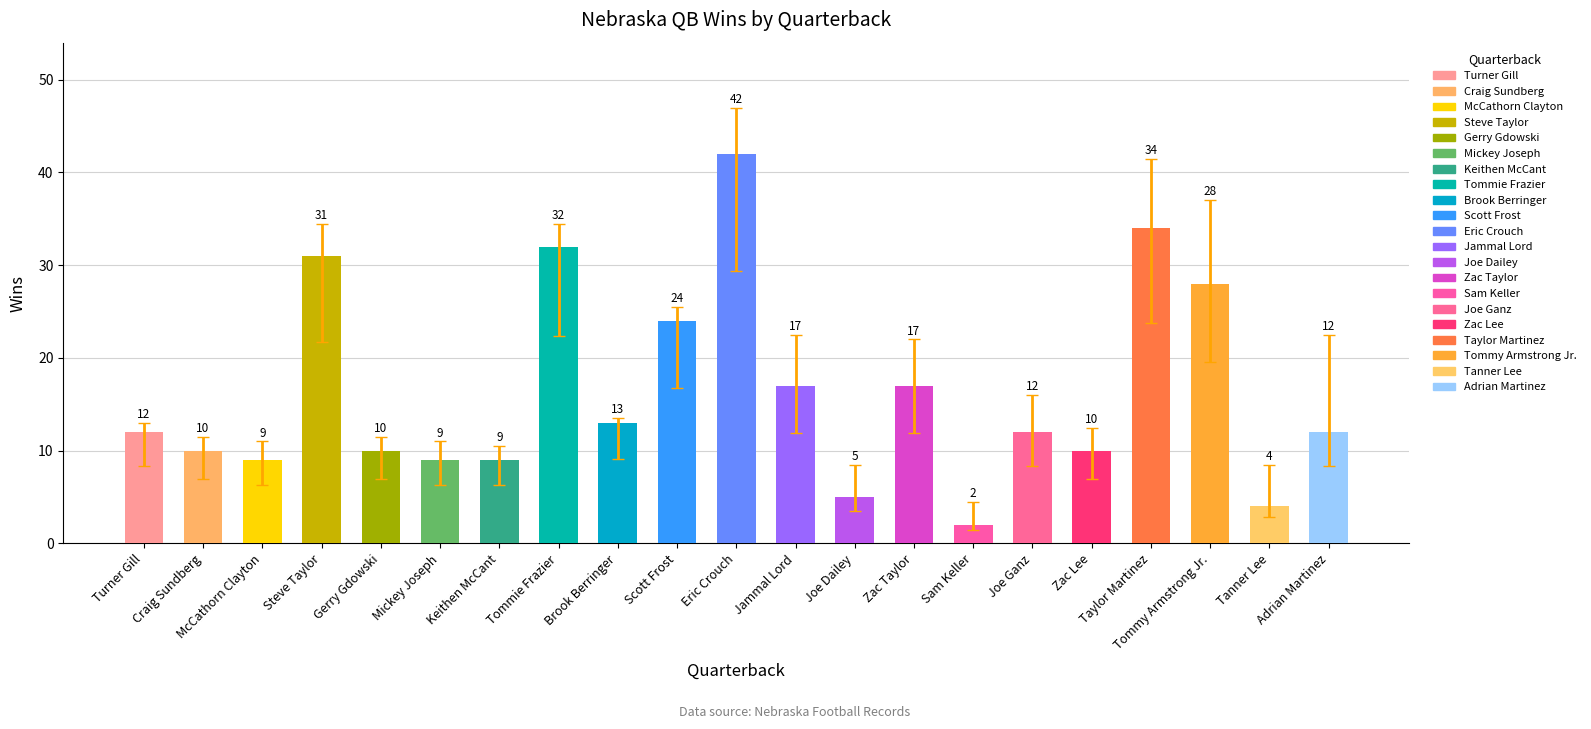

Between Craig Sundberg and Steve Taylor, which is larger?

Steve Taylor